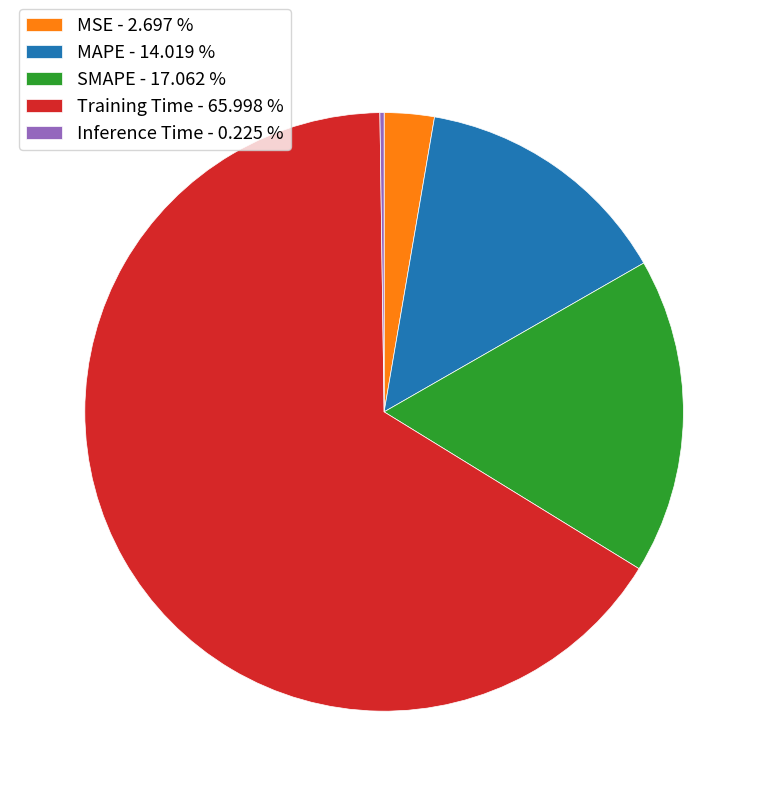

Between MSE - 2.697 % and Training Time - 65.998 %, which is larger?

Training Time - 65.998 %